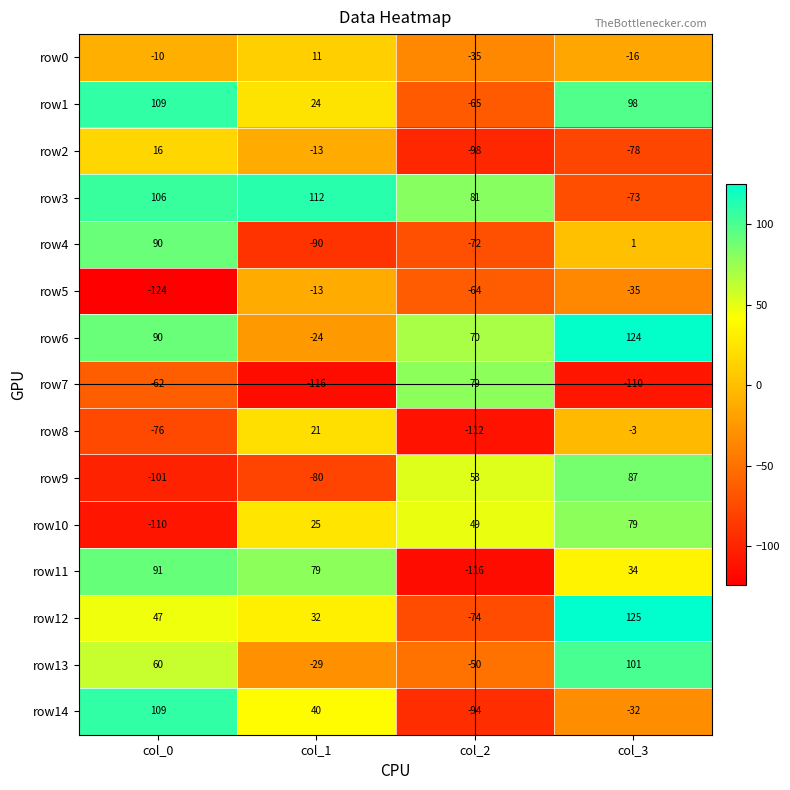

Which series has the largest range (max minus min)?

row11